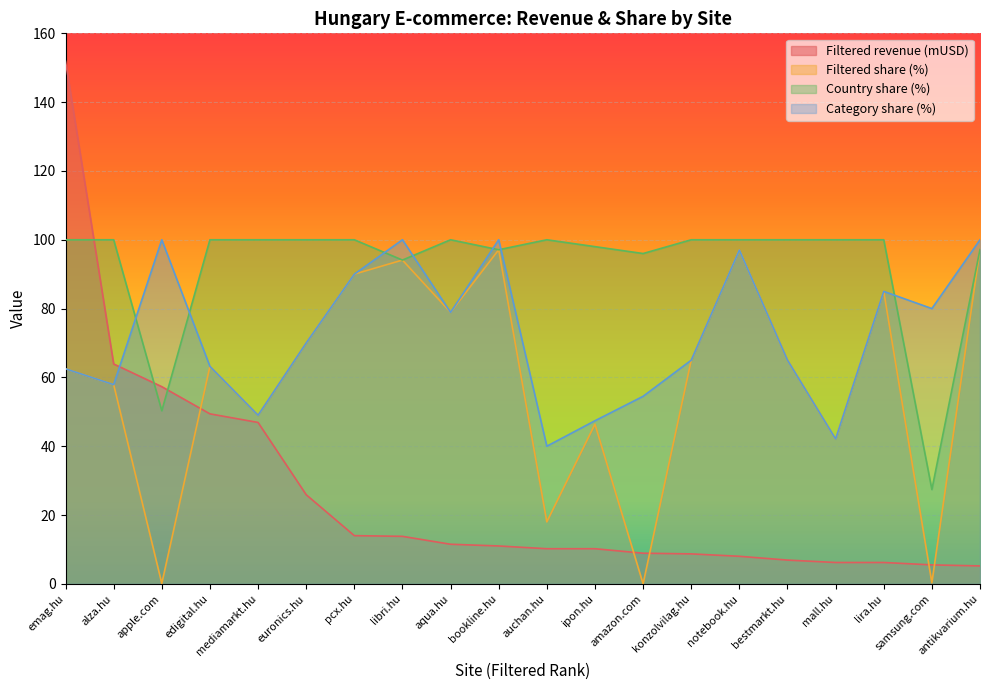

Does the chart display data point markers on the line(s)?

No